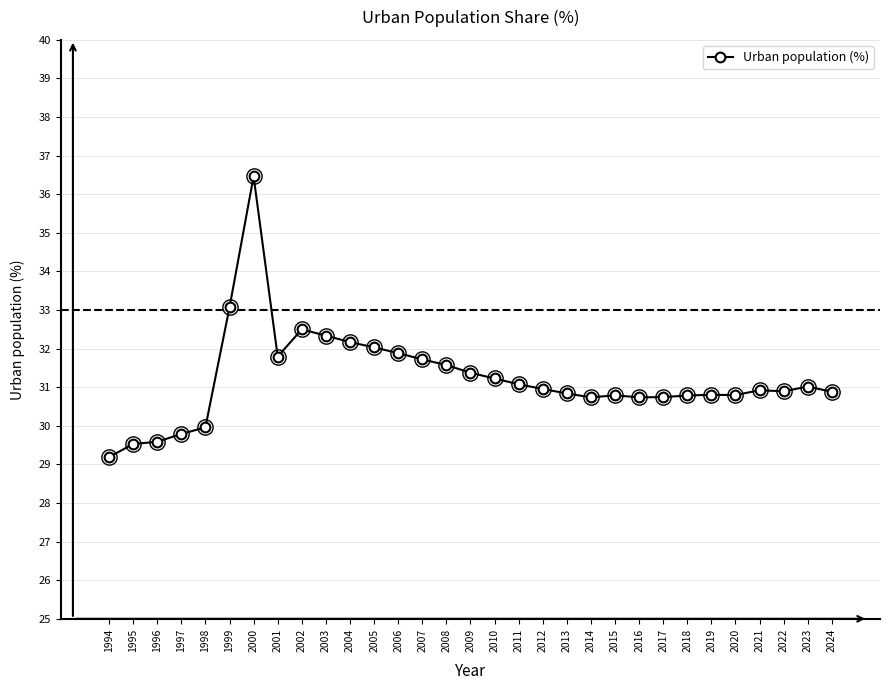

What is the ratio of the value at 2010 to the value at 2022?

1.0